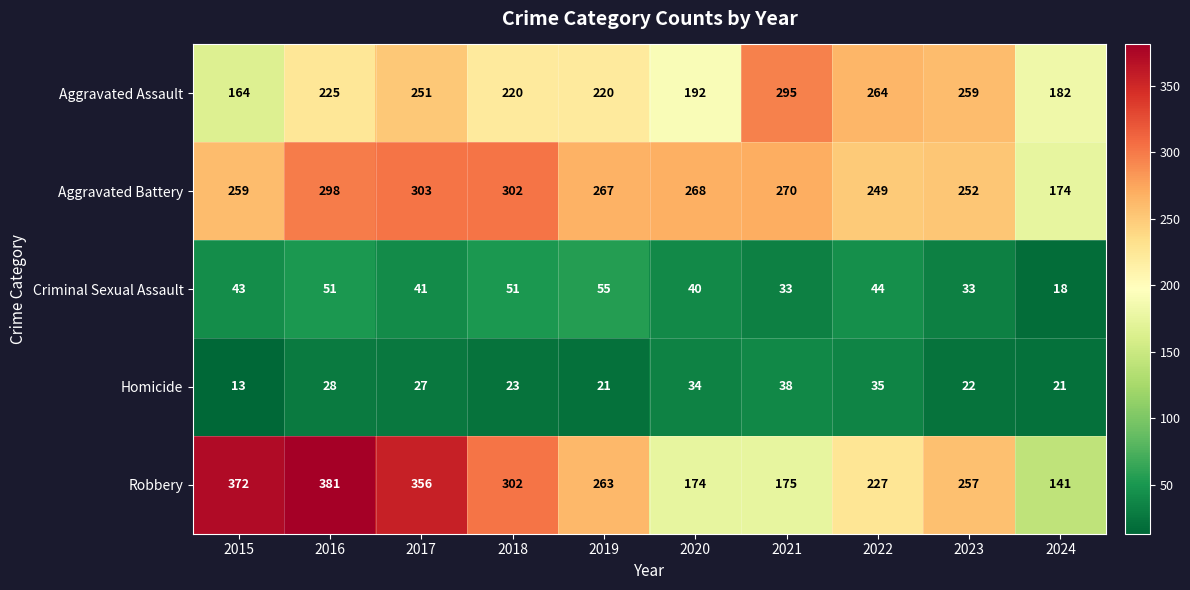

At how many categories does at least one series exceed 212?

9